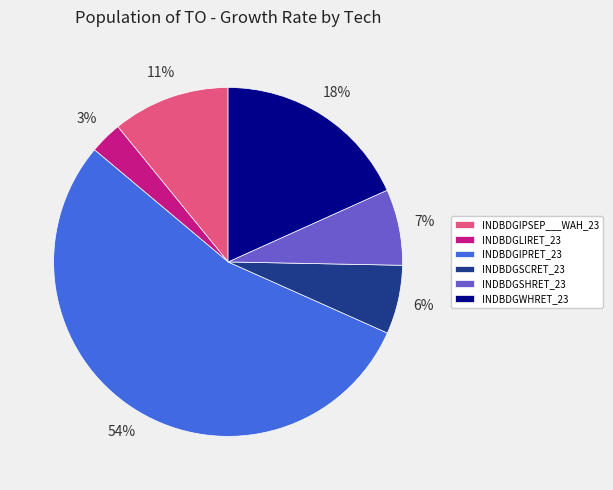

Approximately how many times larger is the value at INDBDGIPSEP___WAH_23 compared to INDBDGWHRET_23?

0.6